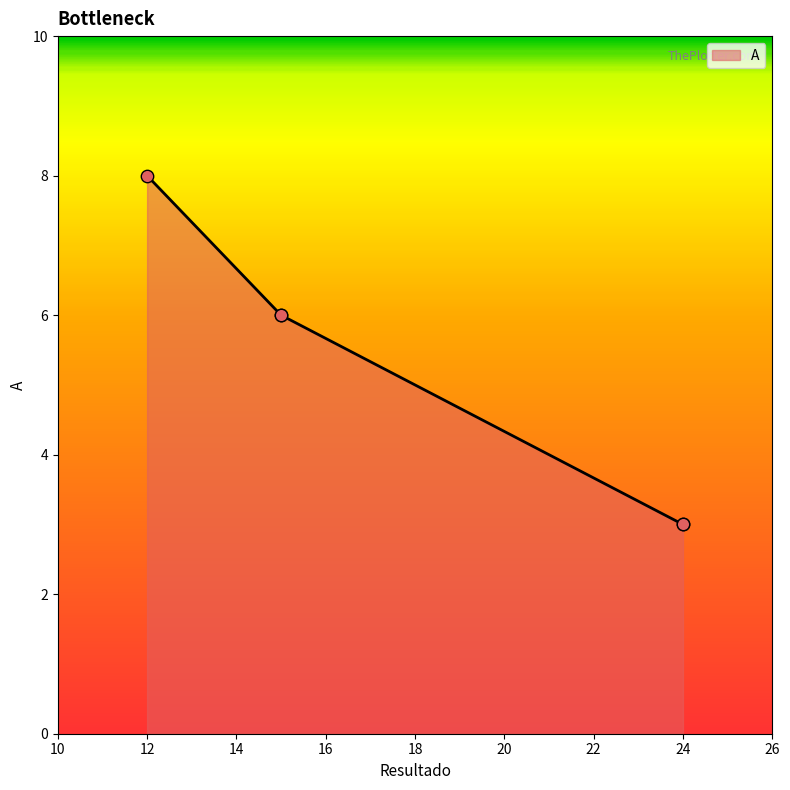

What is the ratio of the value at 15 to the value at 12?

0.8